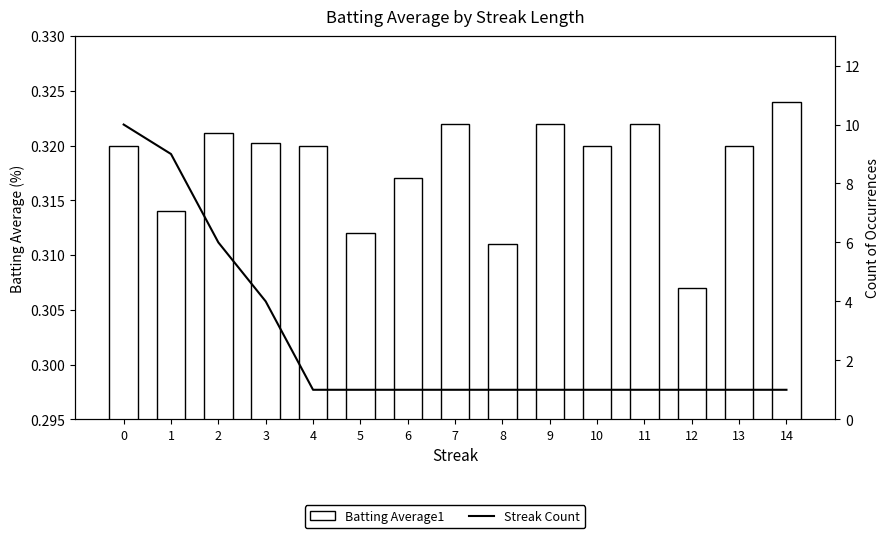

The value of Streak Count at 5 is 1.0. True or false?

True